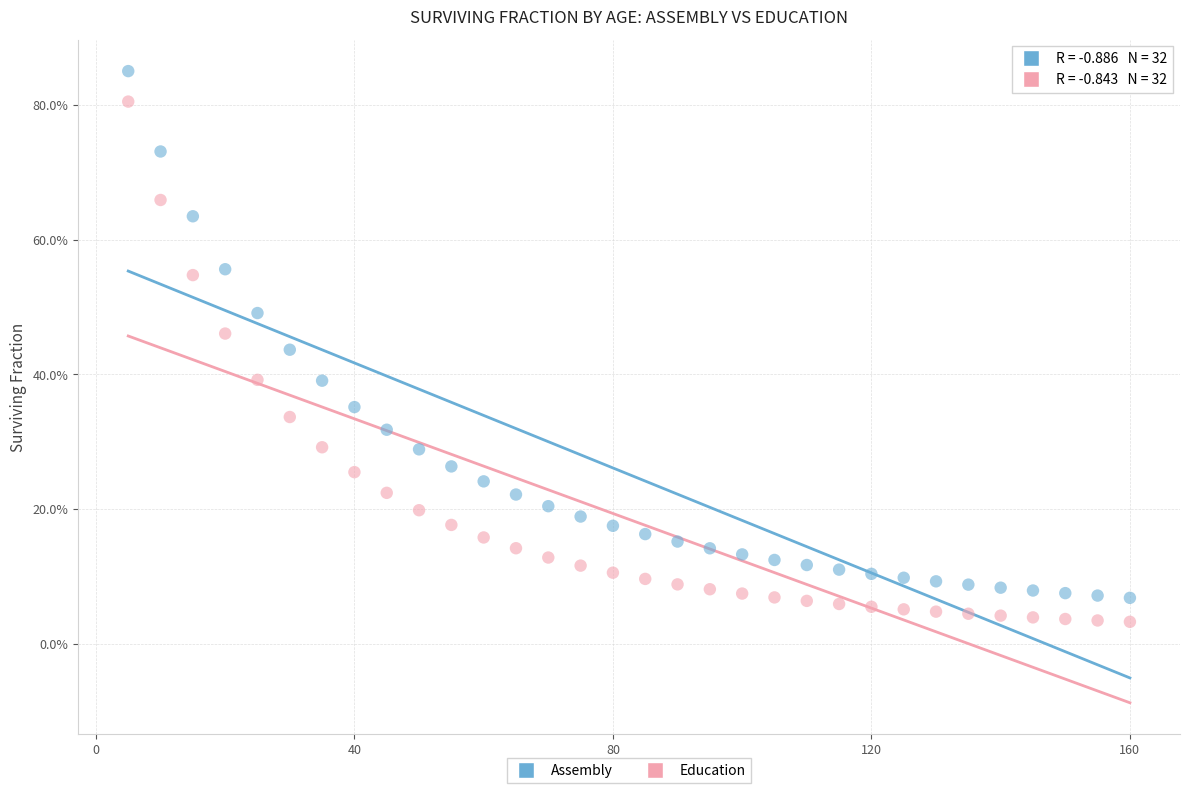

Which series contains the lowest Y value?

Education